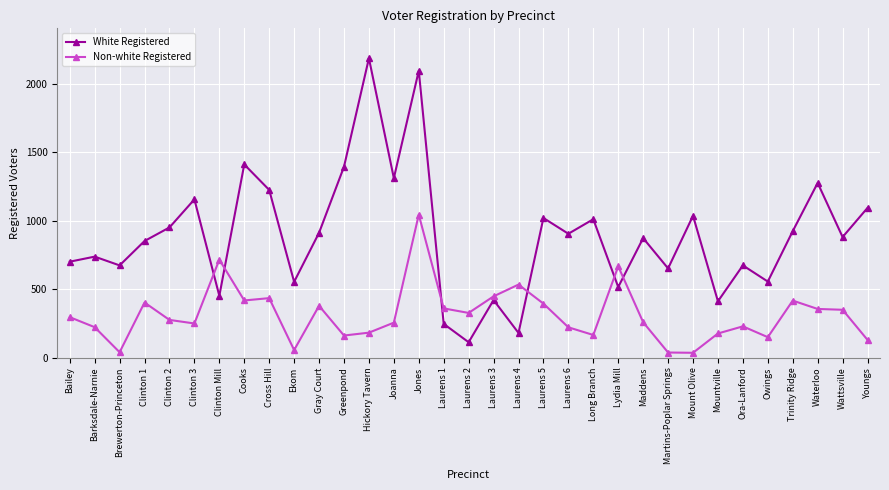

What is the value of the Non-white Registered point at the 24th from the left?

259